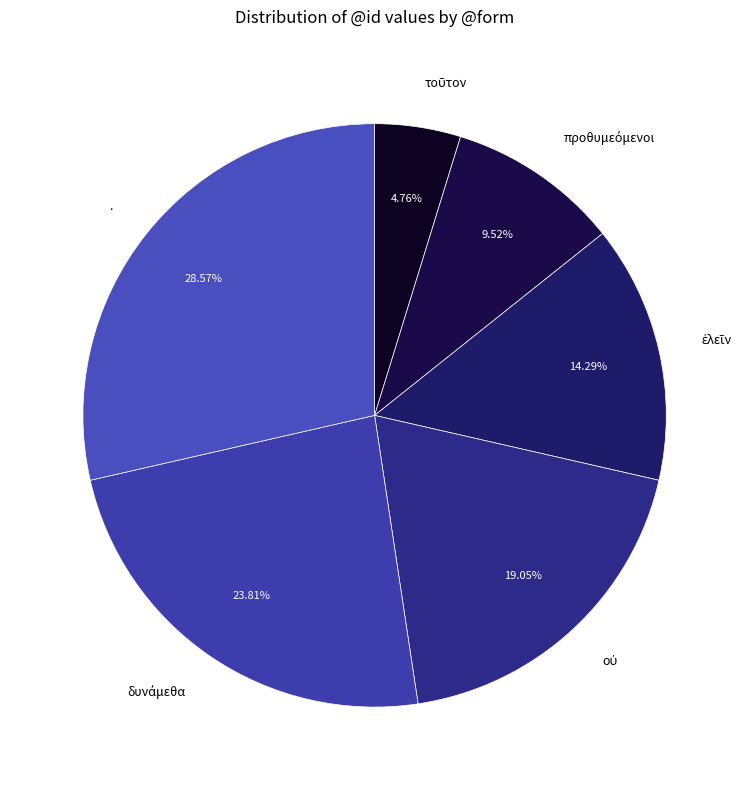

To the nearest percent, what is the difference between the largest and smallest slice percentages?

24%